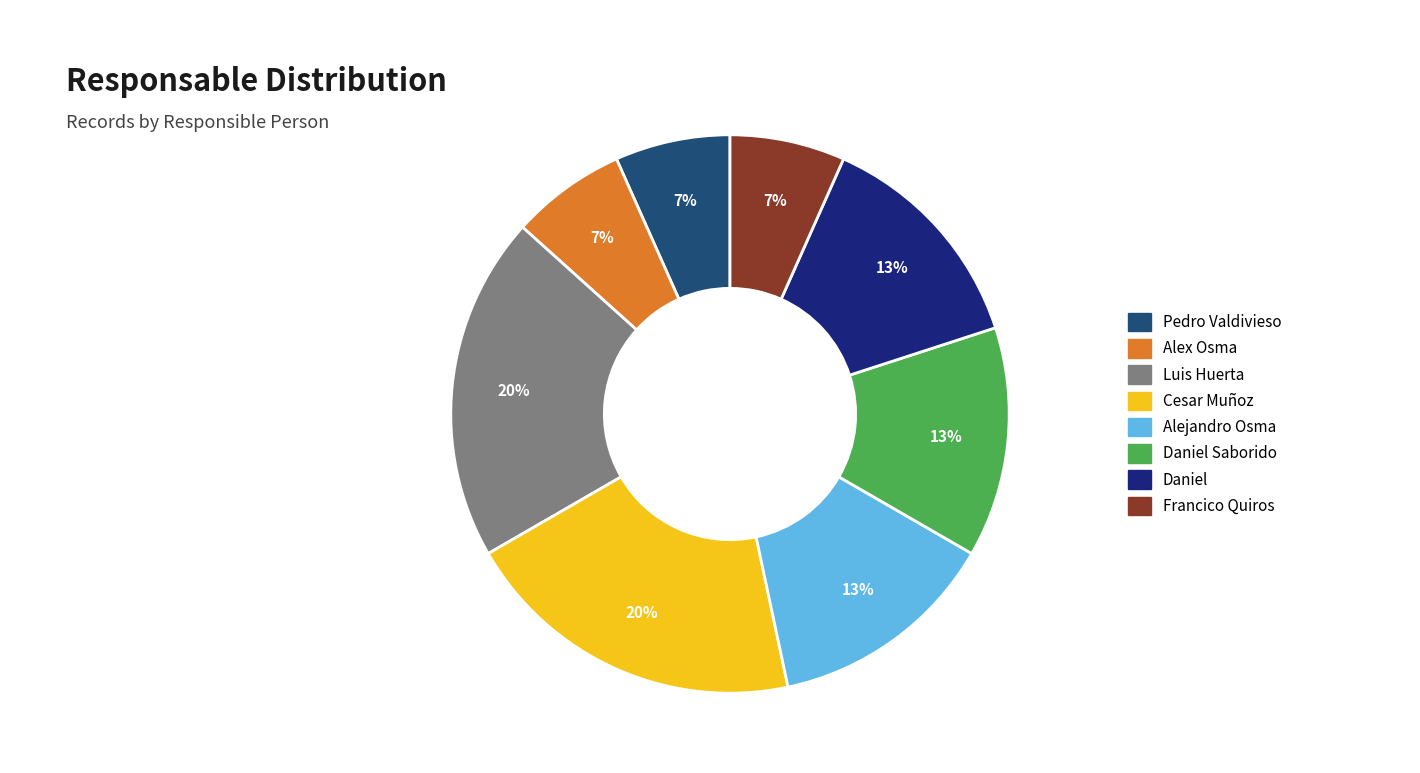

To the nearest percent, what portion does Daniel Saborido represent?

13%